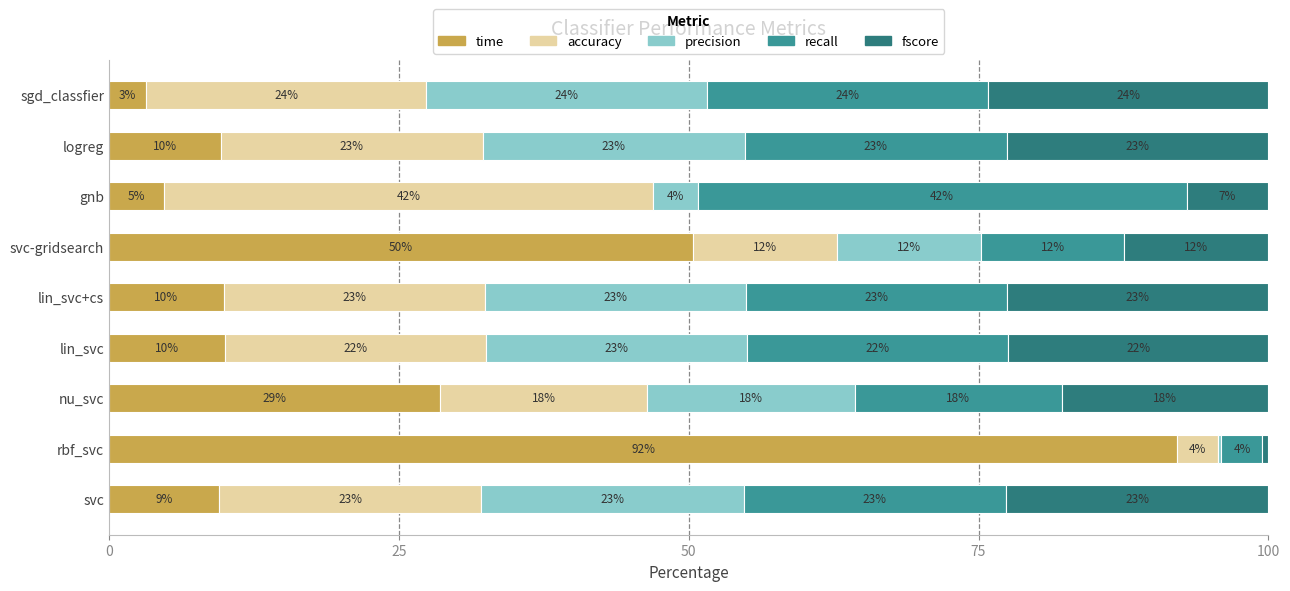

What are all the series names shown in the legend?

time, accuracy, precision, recall, fscore